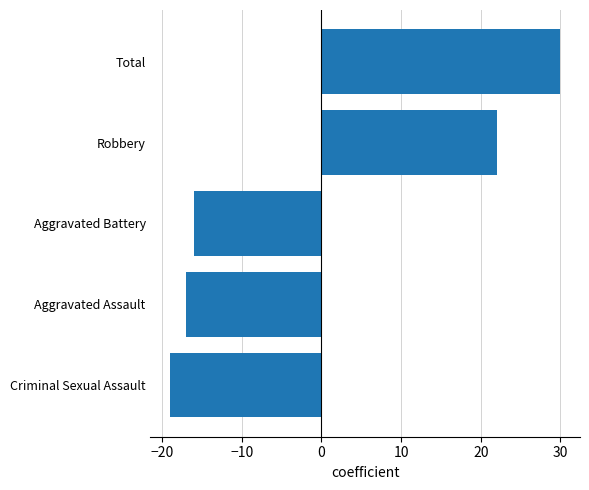

Does the chart contain stacked bars?

No